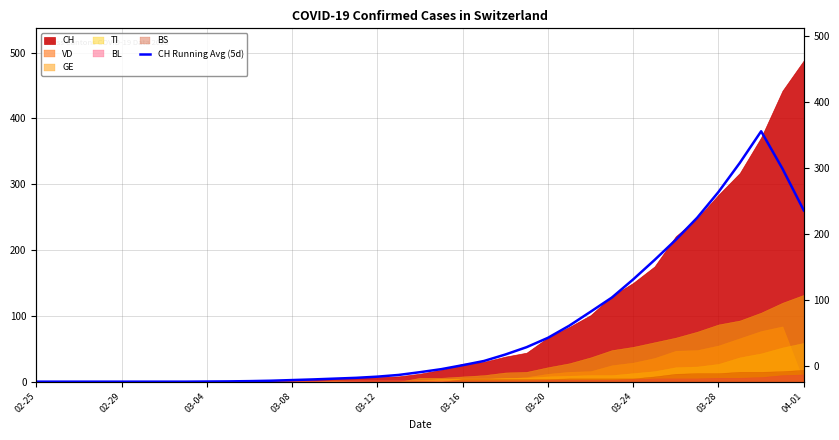

At which category does the data reach its first local peak?

34